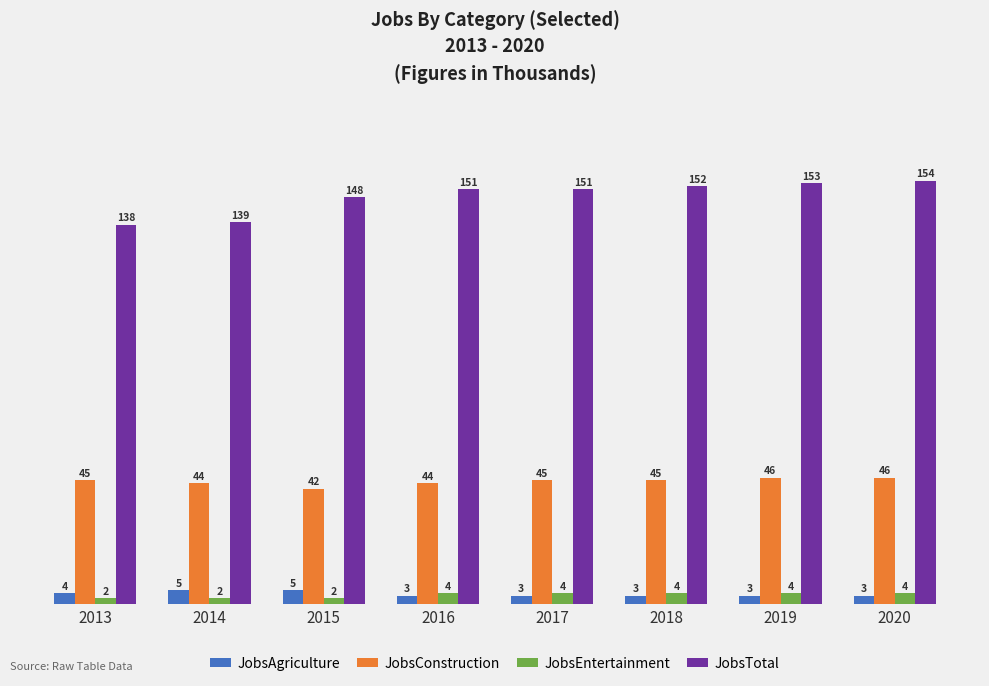

True or false: JobsEntertainment has a value of 4 at 2020.

True